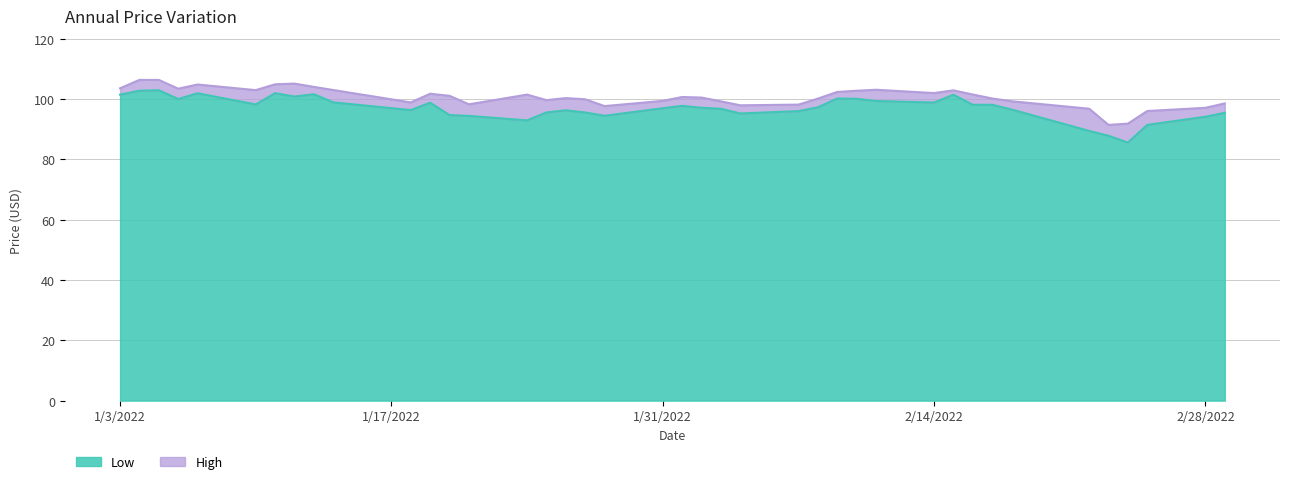

True or false: Low has a value of 89.4 at 2022-02-22.

True